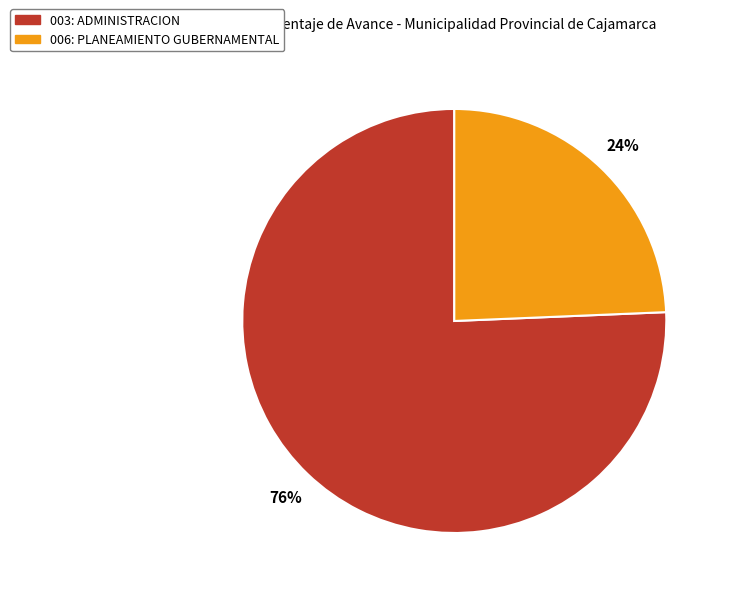

What percentage is the 006: PLANEAMIENTO GUBERNAMENTAL slice, to the nearest percent?

24%